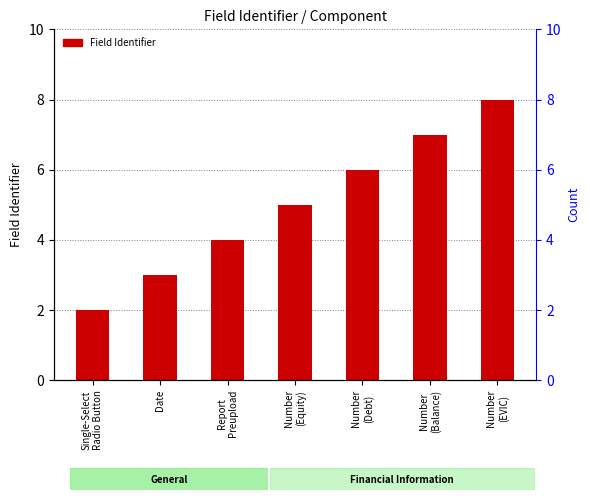

Is it true that the value at Date is 3?

True